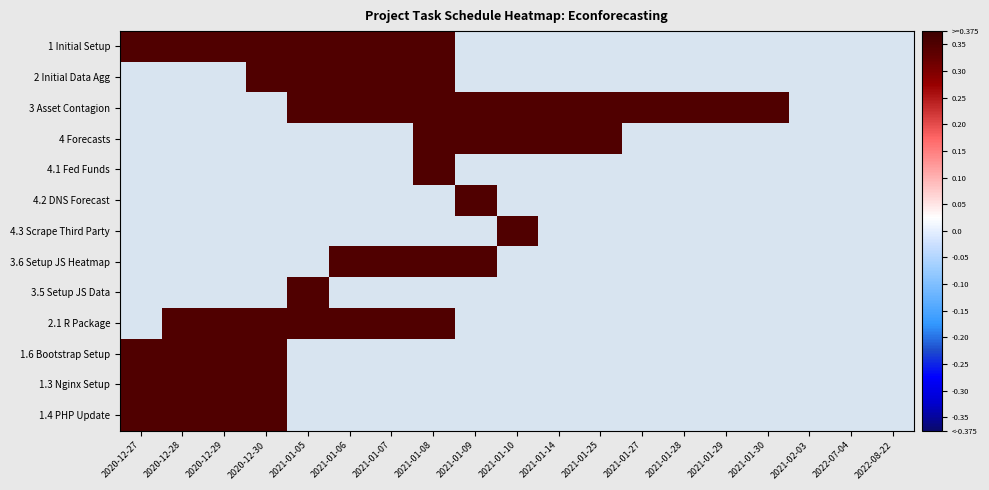

What is the sum of all 4.1 Fed Funds values?

-6.9